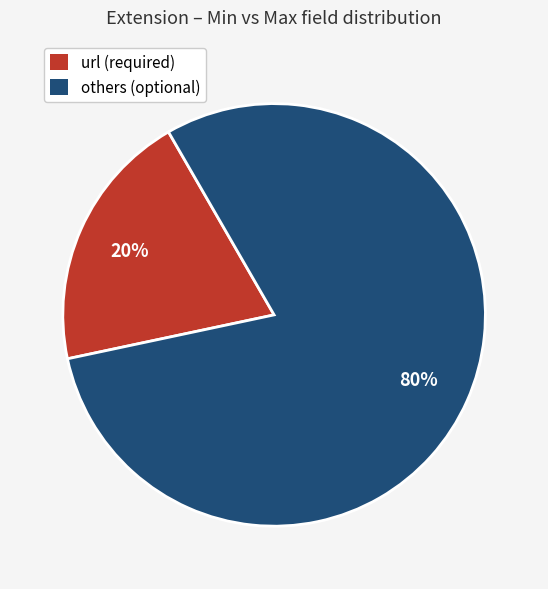

Is the sum of url (required) and others (optional) greater than half?

Yes